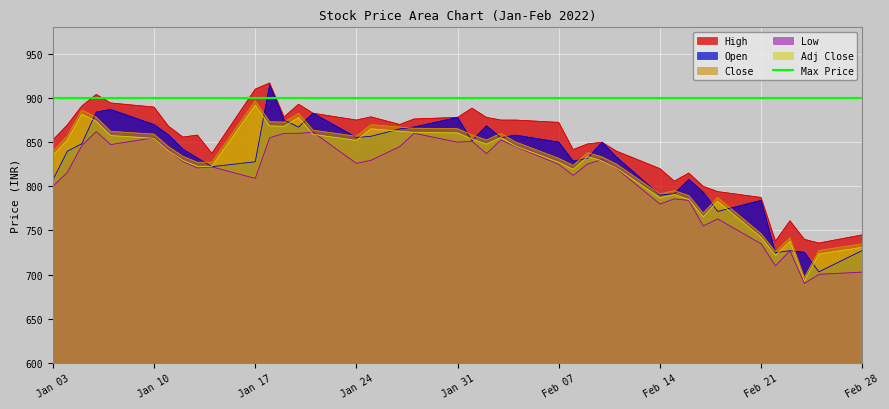

The High series shows 220.0 at Feb 14. True or false?

False